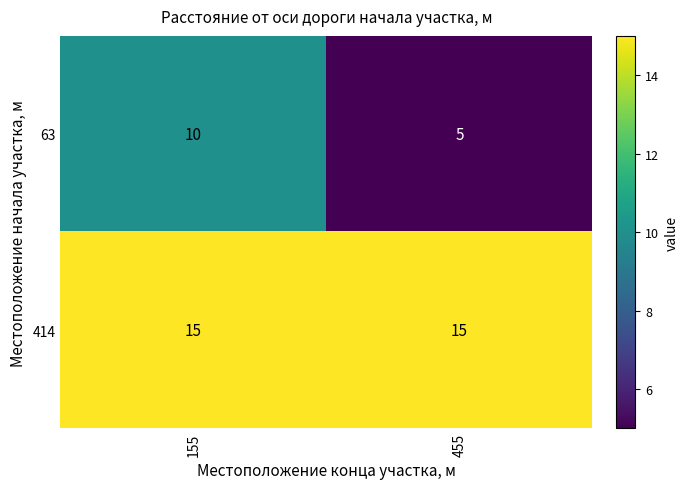

At how many categories does at least one series exceed 7?

2